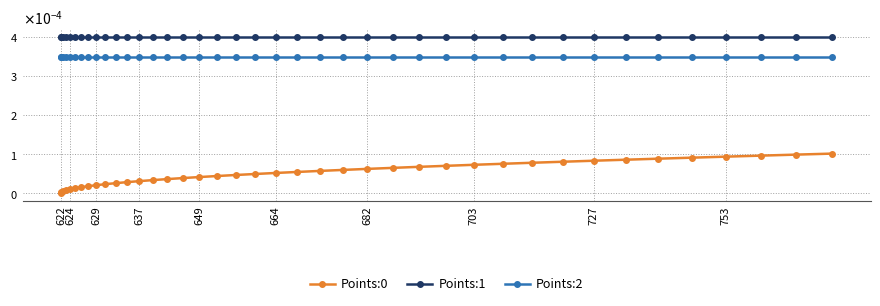

Does the chart display data point markers on the line(s)?

Yes